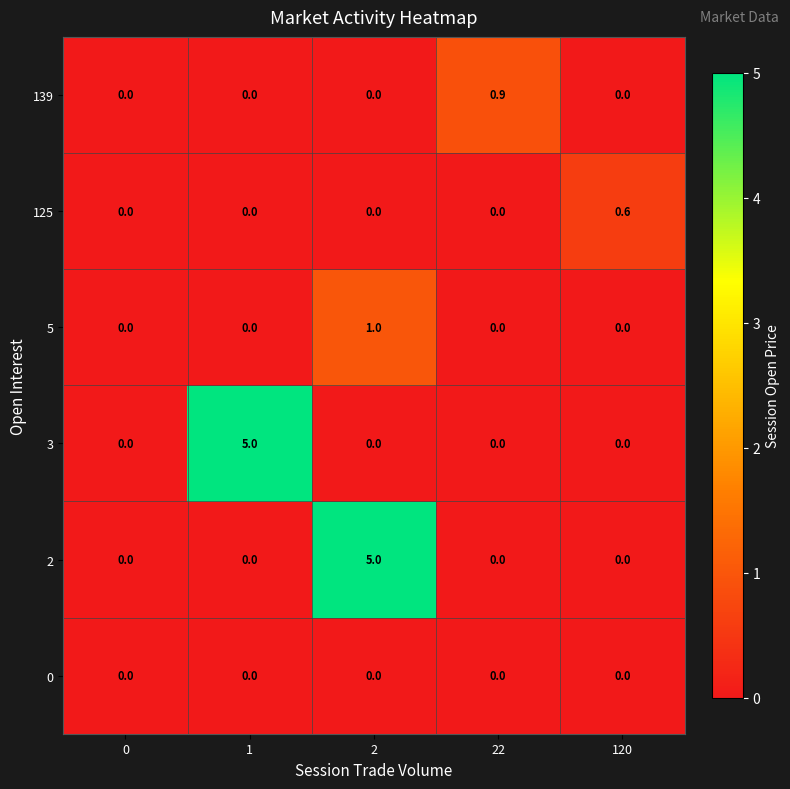

Reading left to right, extract all data points from this chart.

139: 0.0	0.0	0.0	0.9	0.0
125: 0.0	0.0	0.0	0.0	0.6
5: 0.0	0.0	1.0	0.0	0.0
3: 0.0	5.0	0.0	0.0	0.0
2: 0.0	0.0	5.0	0.0	0.0
0: 0.0	0.0	0.0	0.0	0.0